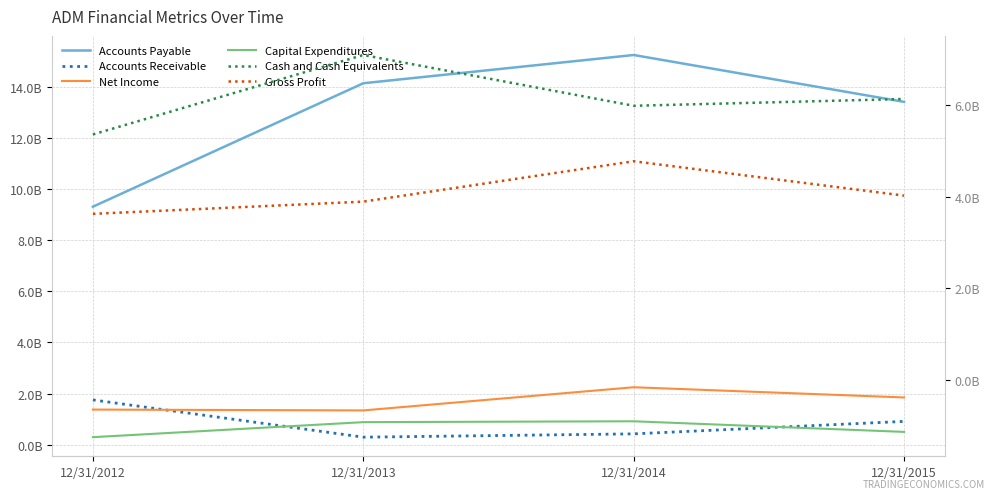

Which series has the largest range (max minus min)?

Accounts Payable